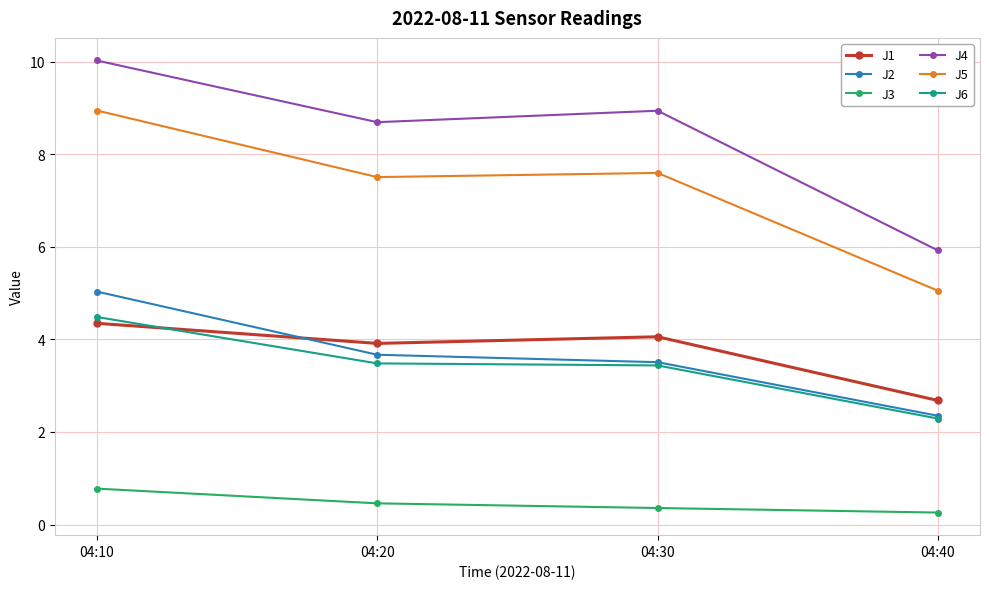

Where is the first local maximum for J1?

04:30